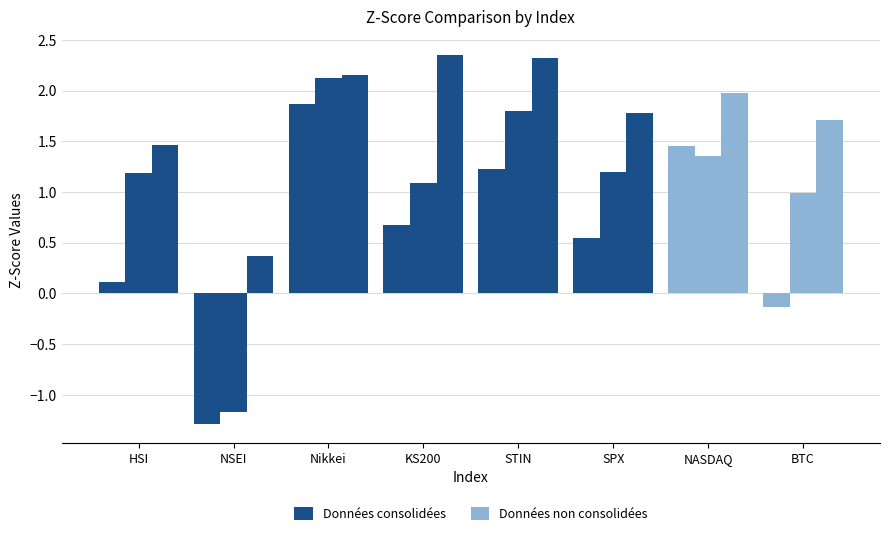

How many groups of bars are there?

8